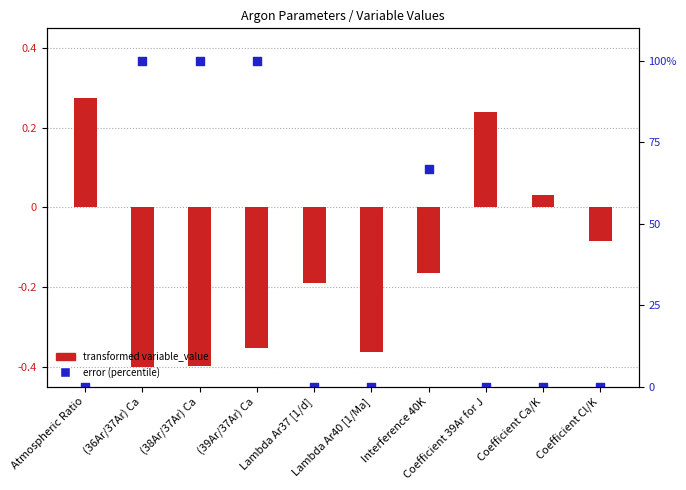

At which category is the sum across all series the highest?

(39Ar/37Ar) Ca